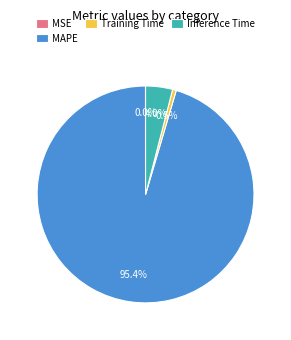

Which has a higher value, Training Time or MAPE?

MAPE